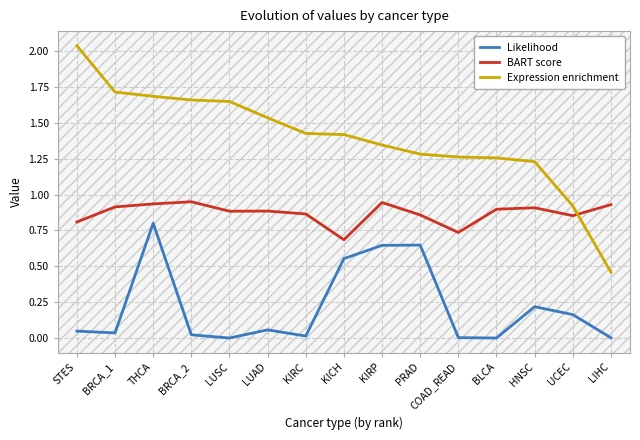

Rank the series at LUSC from lowest to highest value.

Likelihood, BART score, Expression enrichment